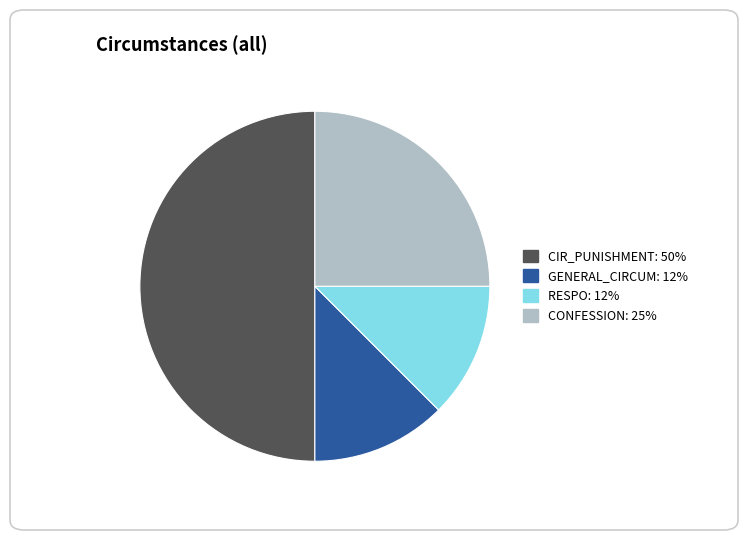

Is there any slice that represents more than half of the pie?

No